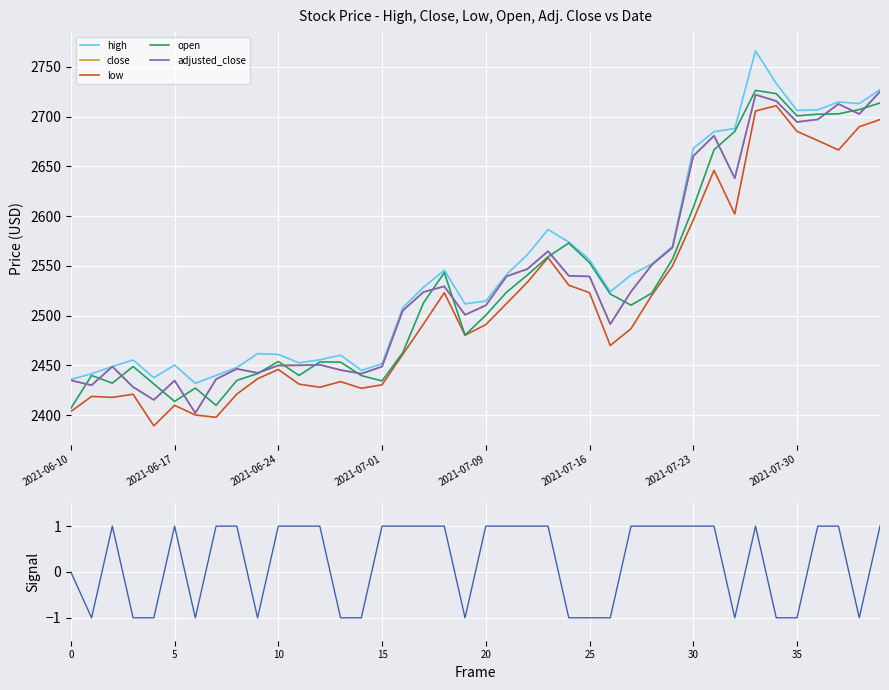

At which label is low closest to 2550?

29